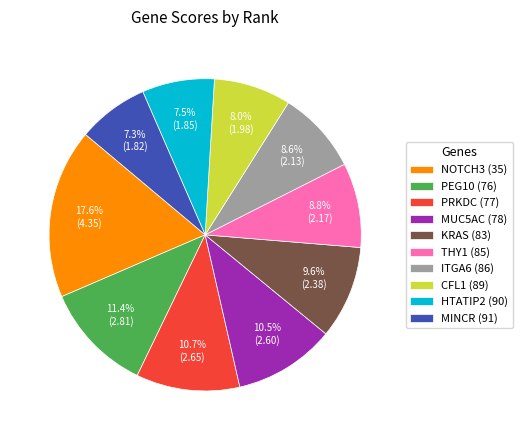

What is the largest slice in the pie chart?

NOTCH3 (35)